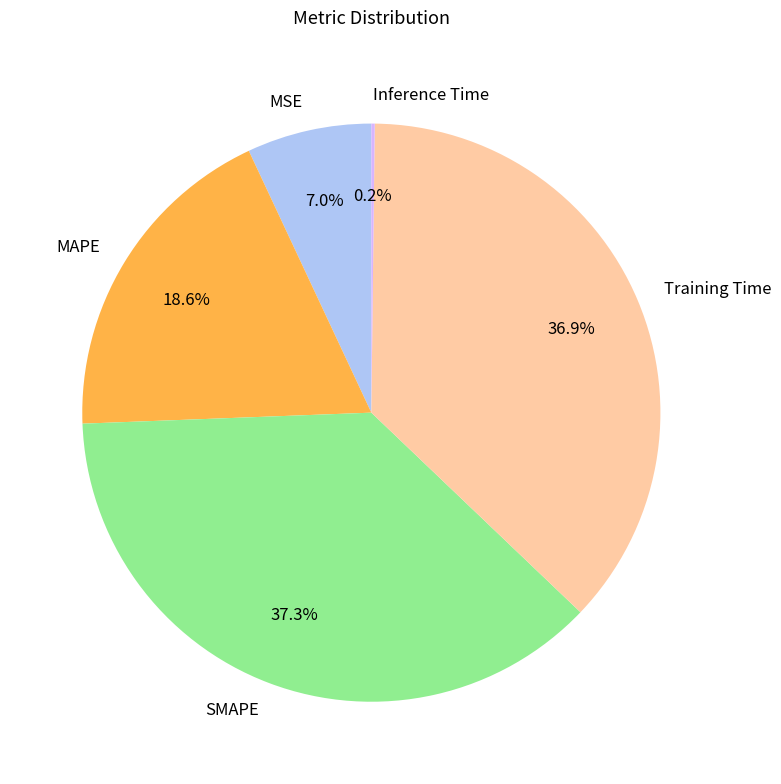

What percentage is NOT represented by SMAPE?

62.7%